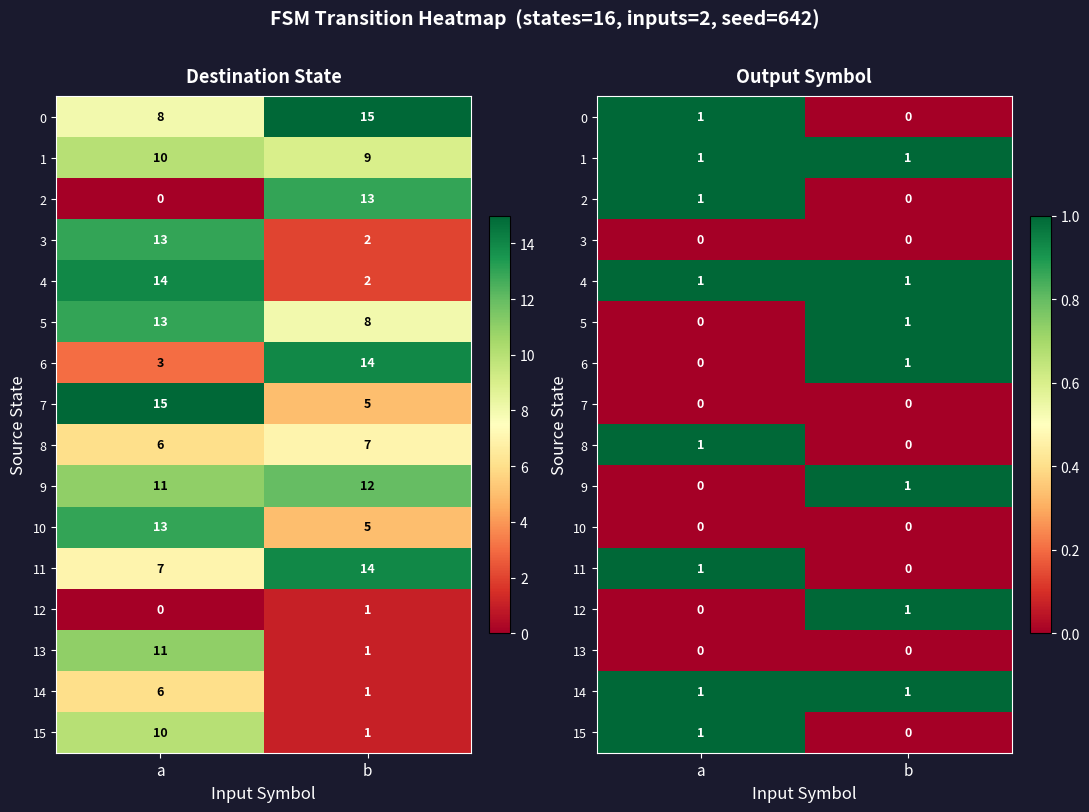

Count the number of categories in the chart.

2